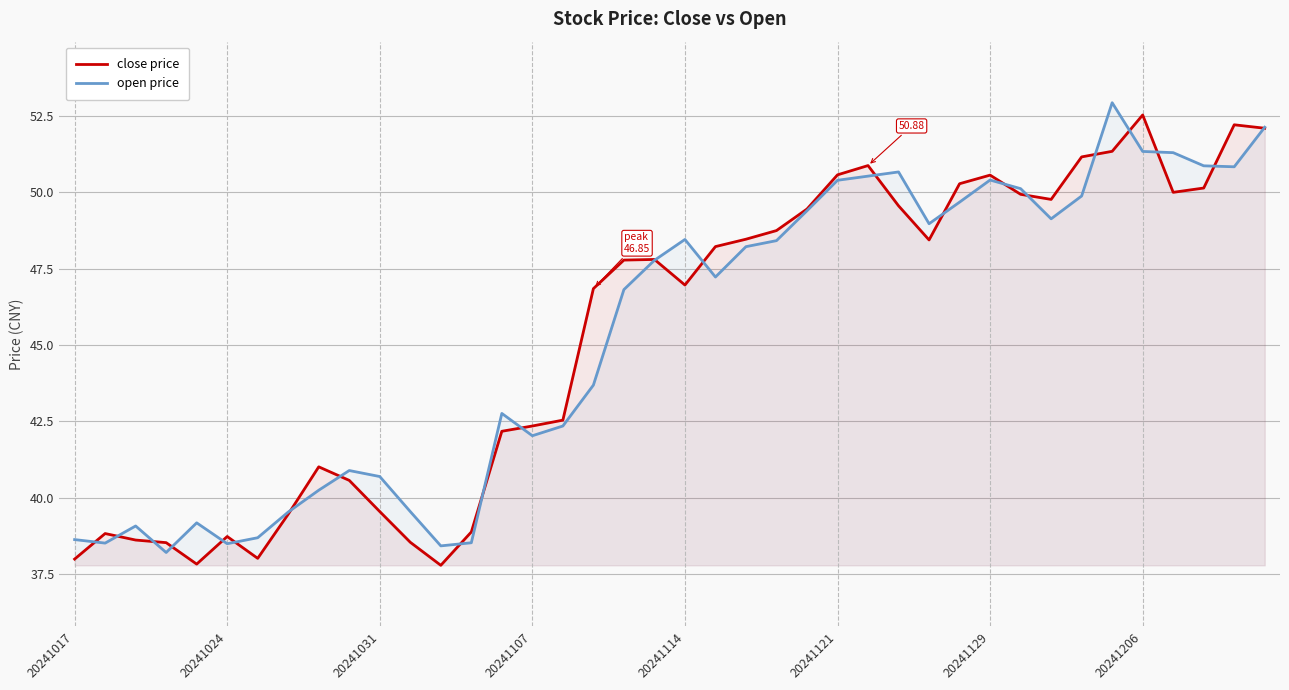

What are all the series names shown in the legend?

close price, open price